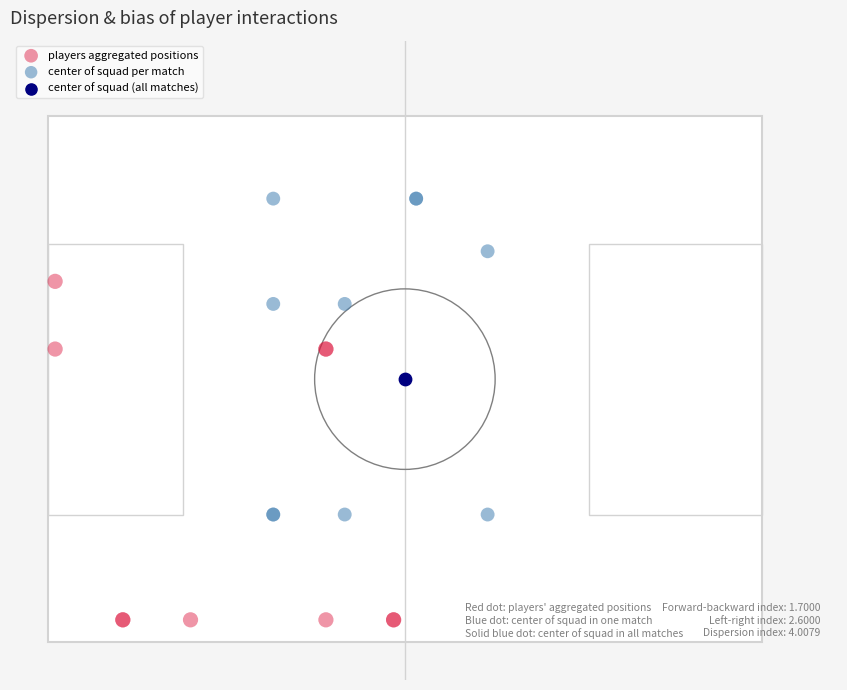

What are all the series names shown in the legend?

players aggregated positions, center of squad per match, center of squad (all matches)